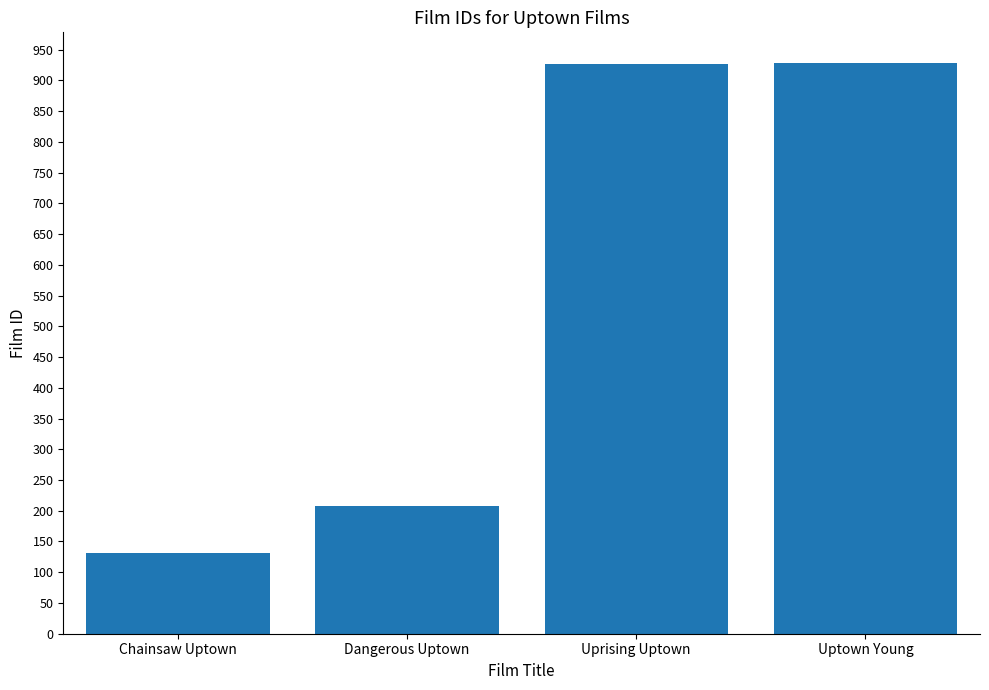

What value does the data have at Chainsaw Uptown?

132